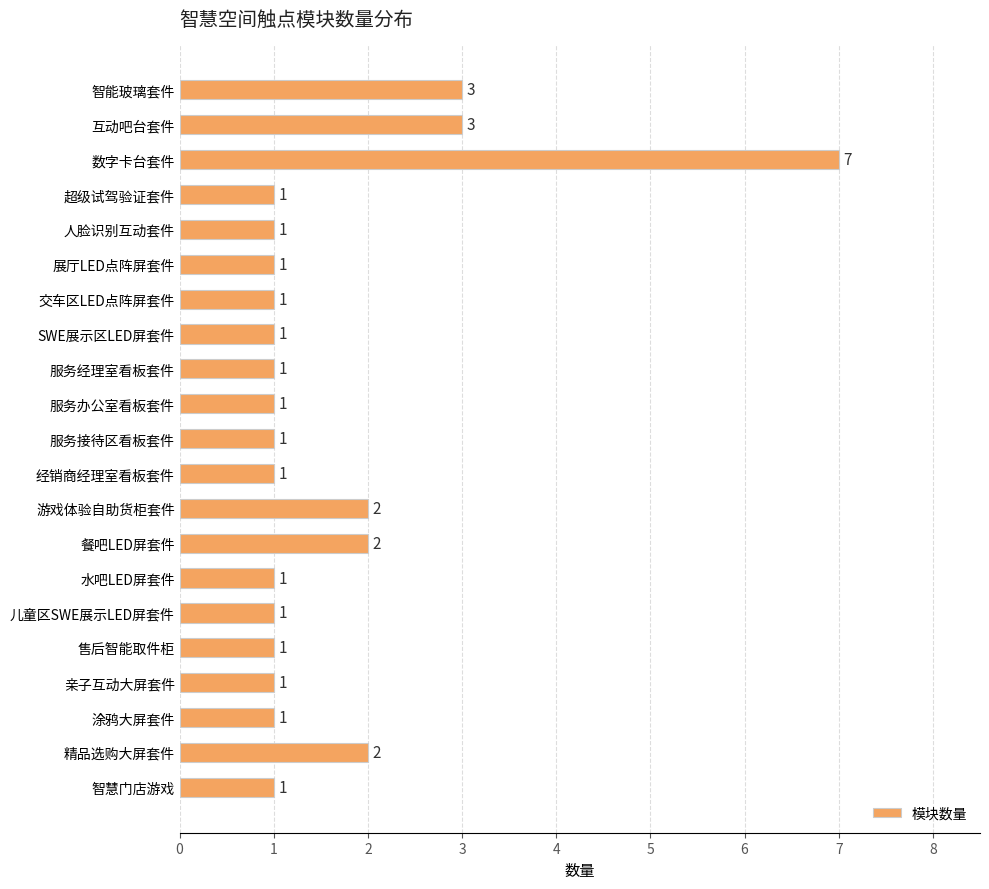

At which category does the chart reach its peak across all series?

数字卡台套件